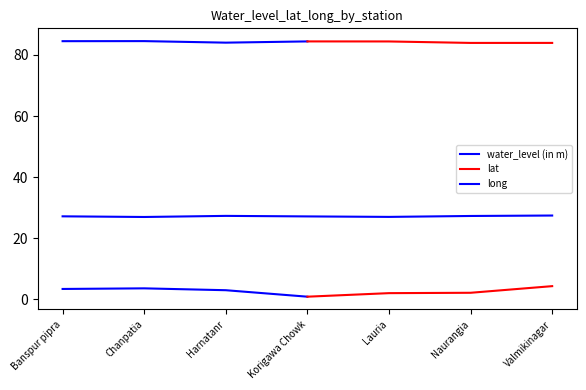

What is the difference between the maximum and minimum values in the lat series?

0.5